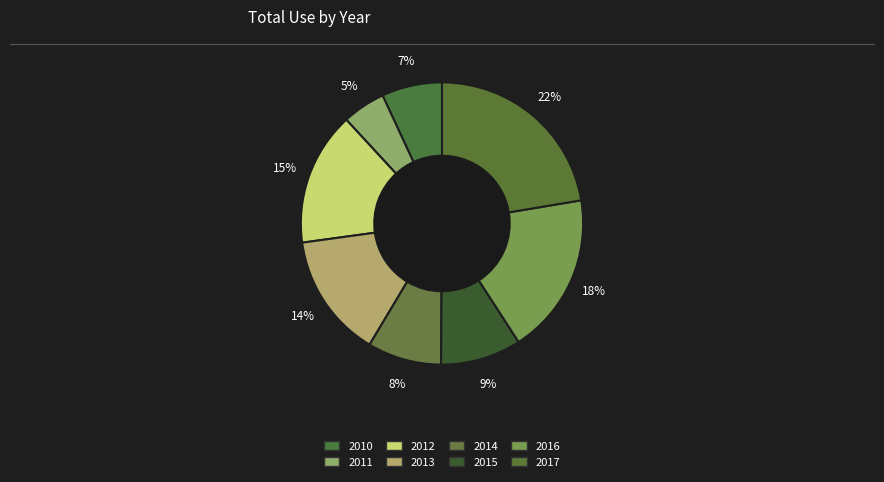

How many segments does this pie chart have?

8